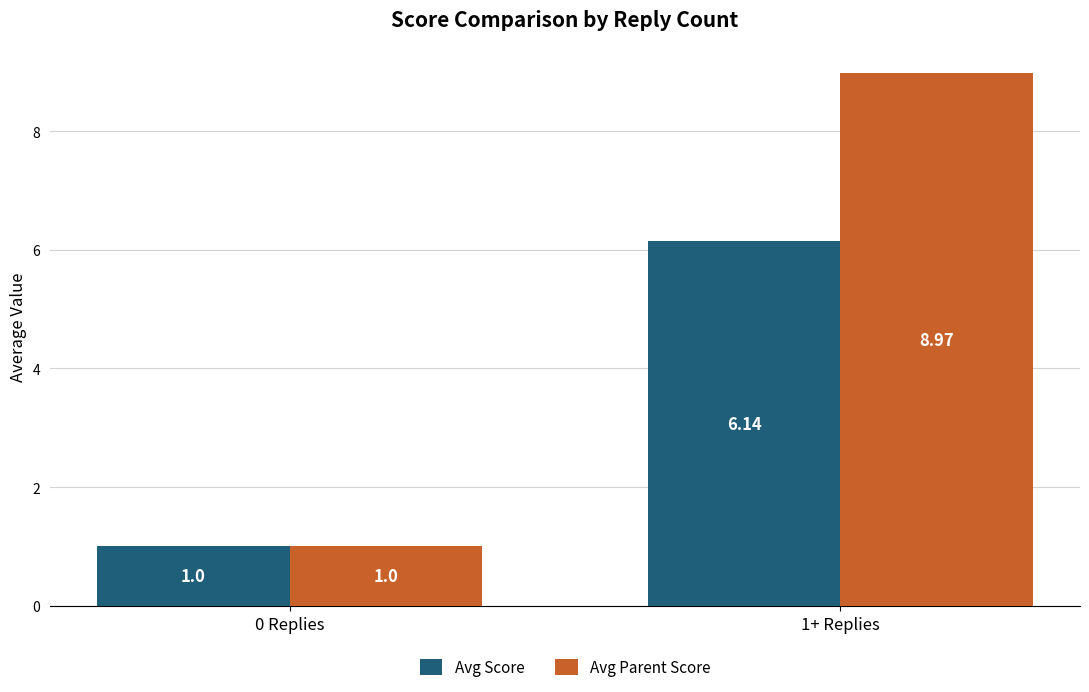

How many data points does each series have?

2